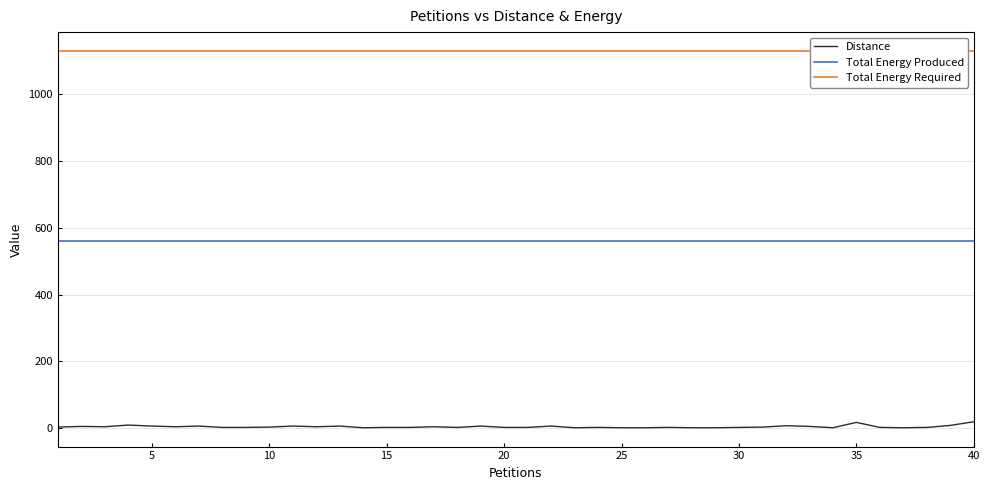

True or false: Distance and Total Energy Produced cross at least once.

False